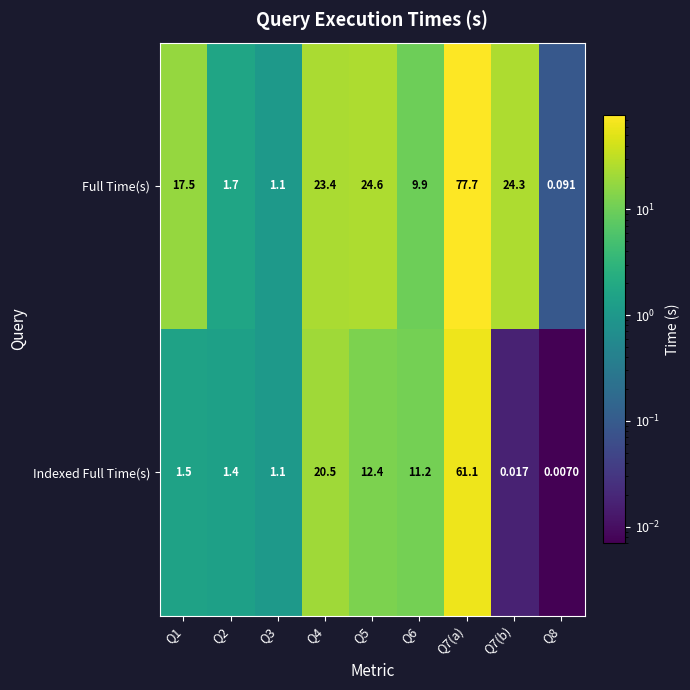

Which category has the lowest value across all series?

Q8